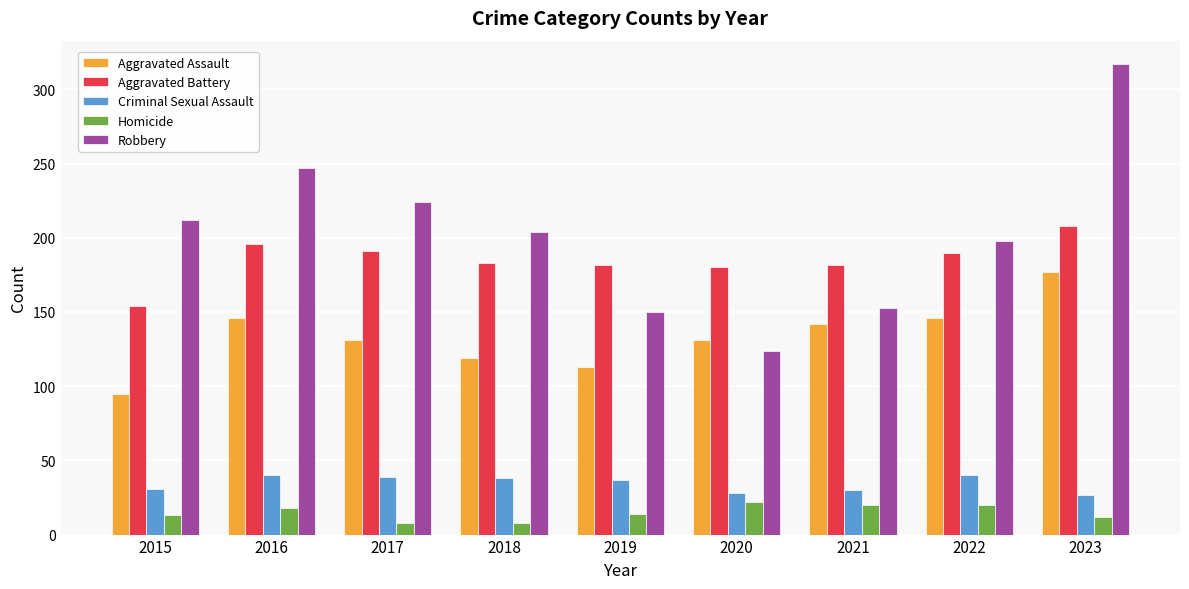

What value does the Homicide series have at 2023?

12